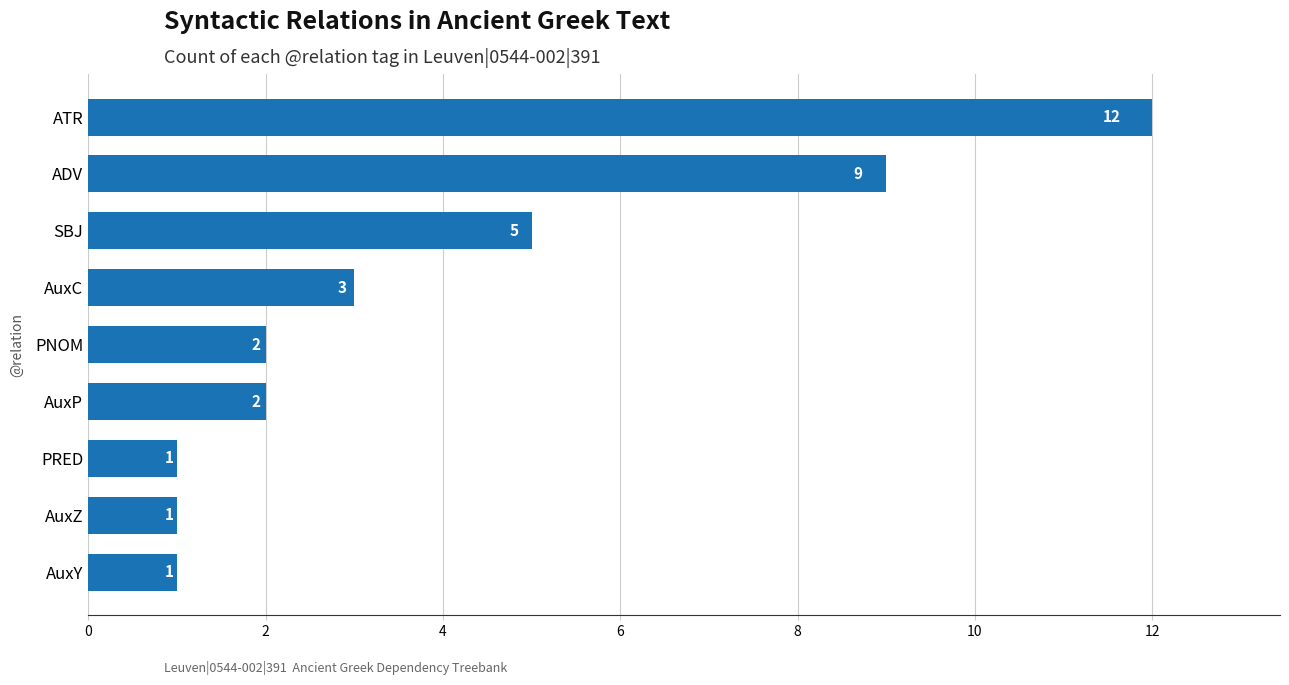

What is the difference between the maximum and minimum values?

11